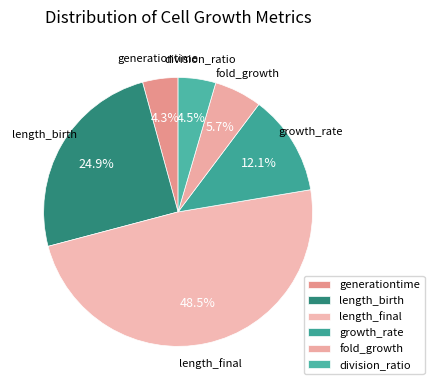

To the nearest percent, what is the combined percentage of division_ratio and length_birth?

29%